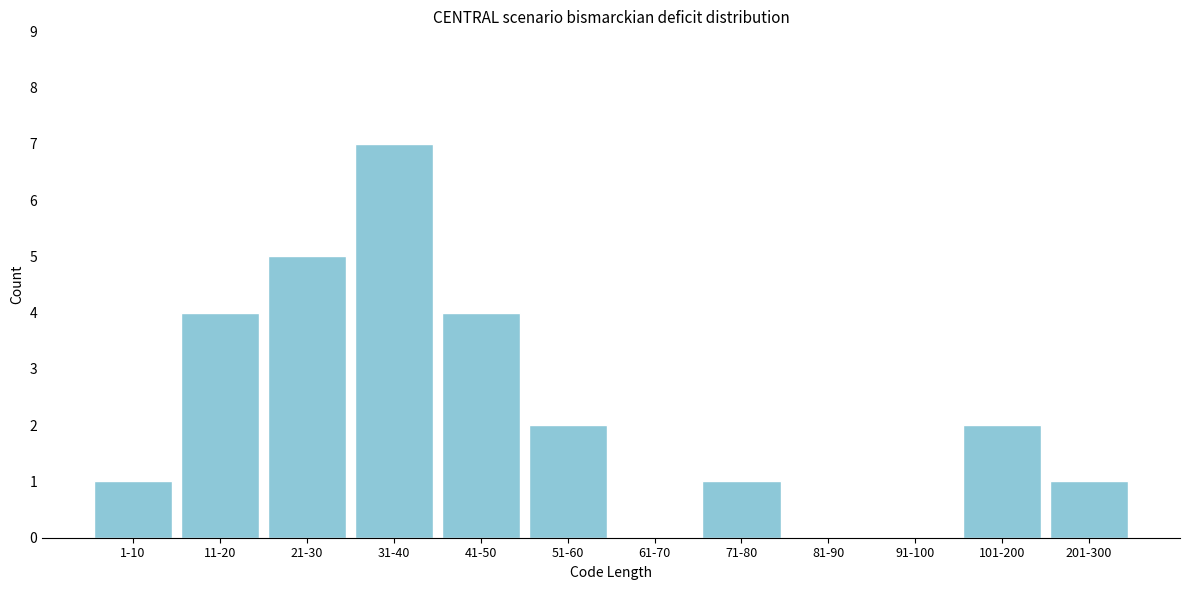

Reading left to right, transcribe all the data shown in this chart.

1-10=1	11-20=4	21-30=5	31-40=7	41-50=4	51-60=2	61-70=0	71-80=1	81-90=0	91-100=0	101-200=2	201-300=1